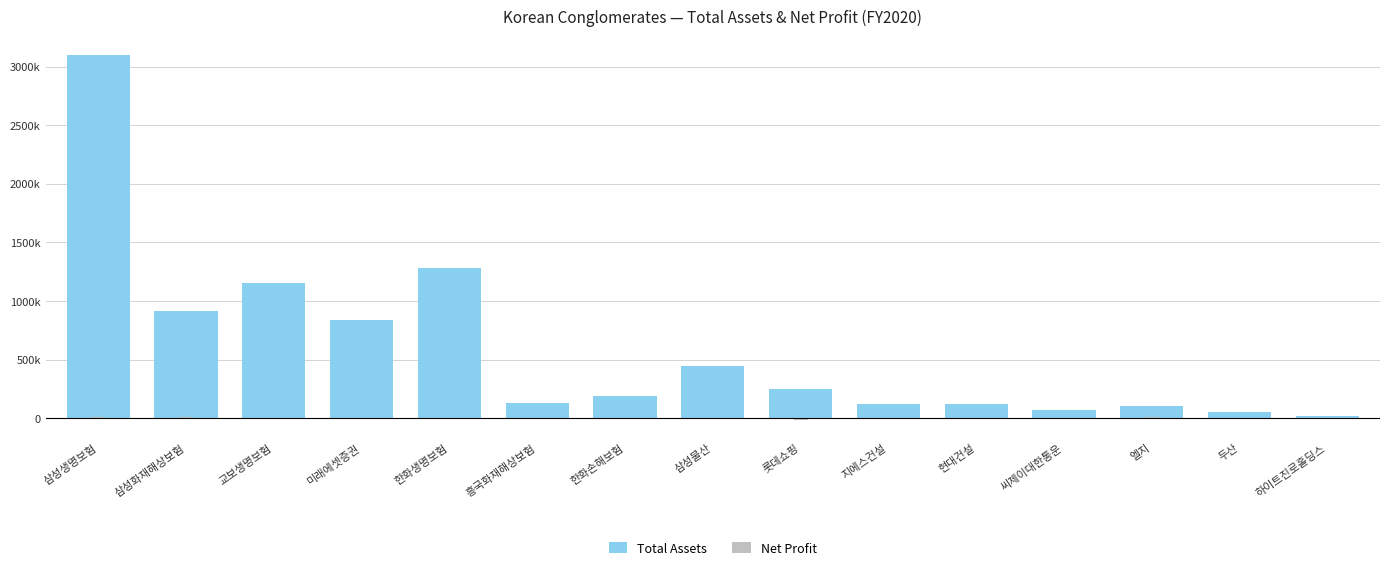

Does the chart contain any negative values?

Yes